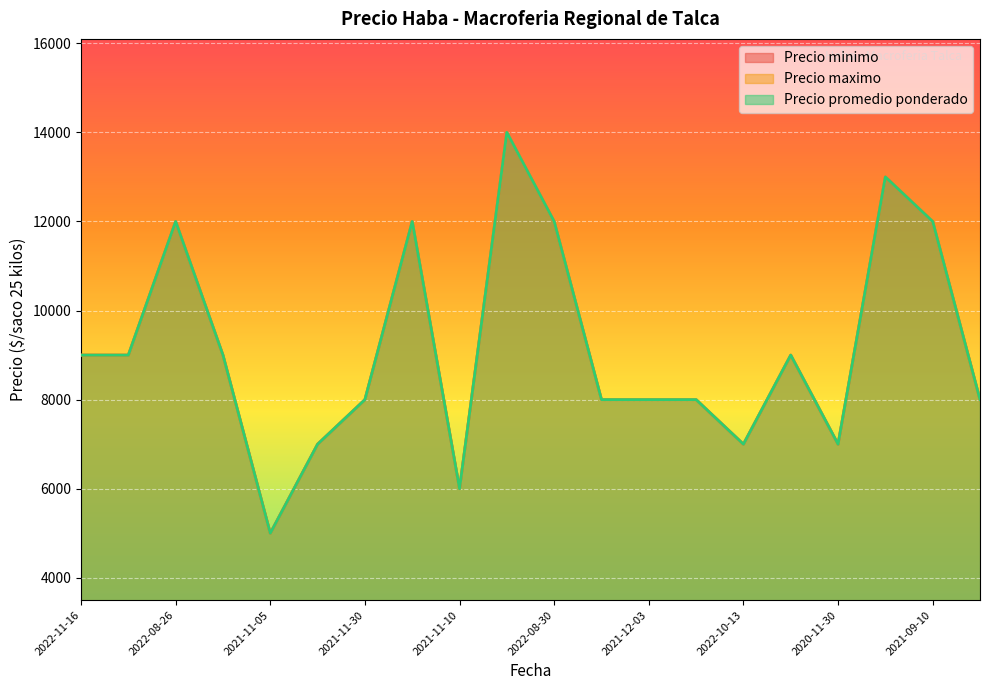

What is the maximum value for Precio promedio ponderado?

14000